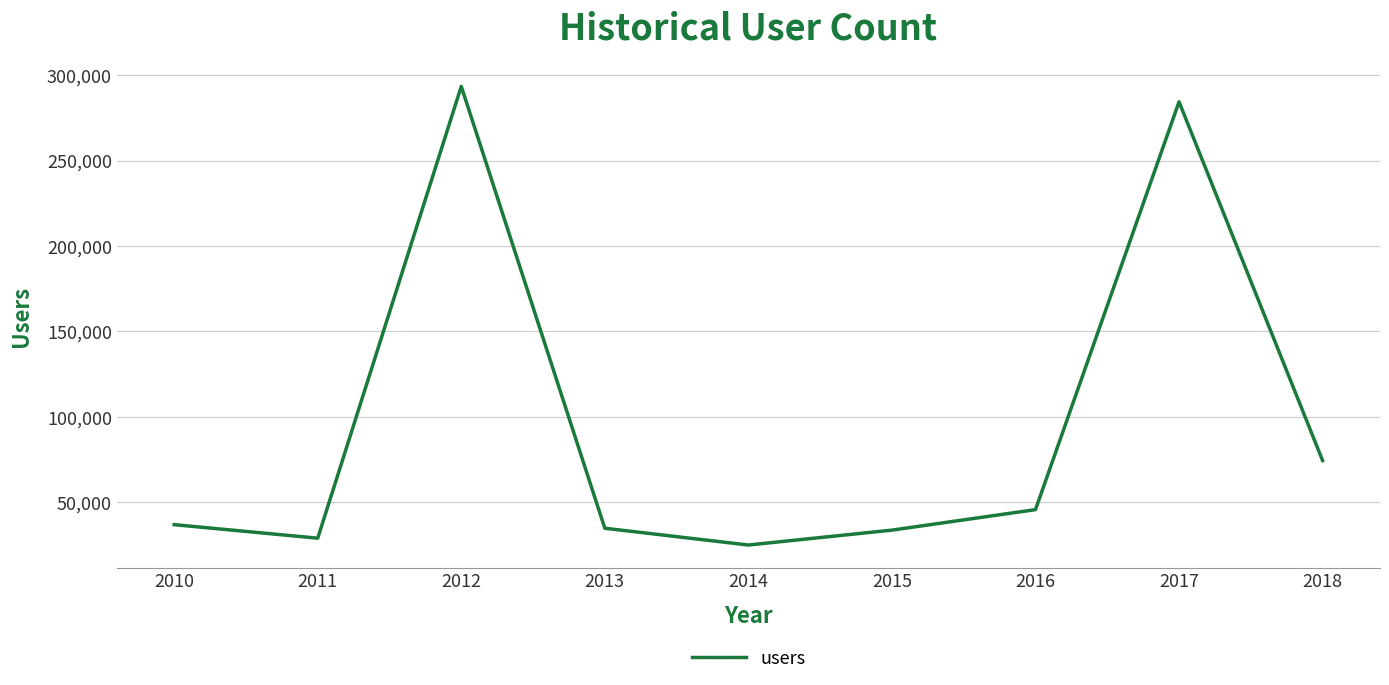

Where is the first local minimum?

2011